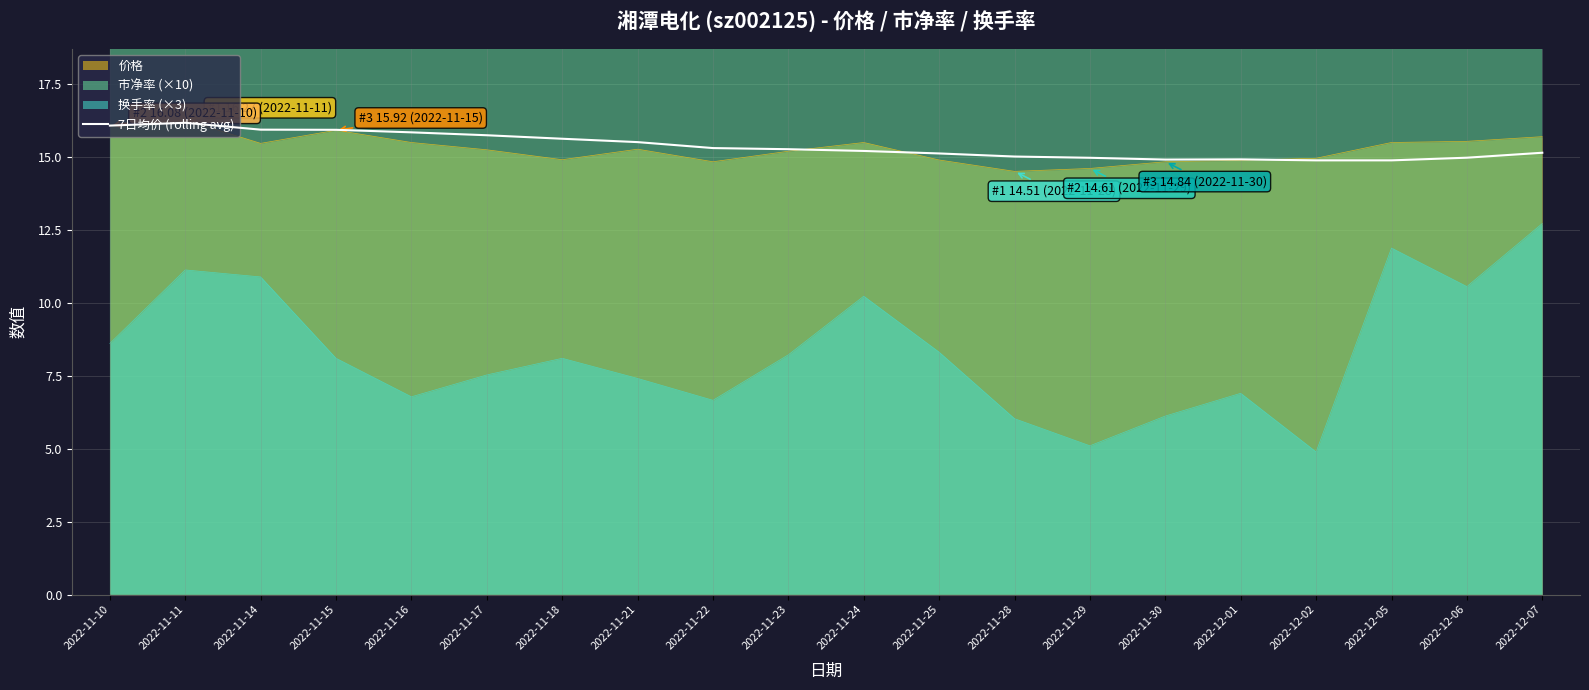

What is the difference between the second highest and second lowest values?

1.2